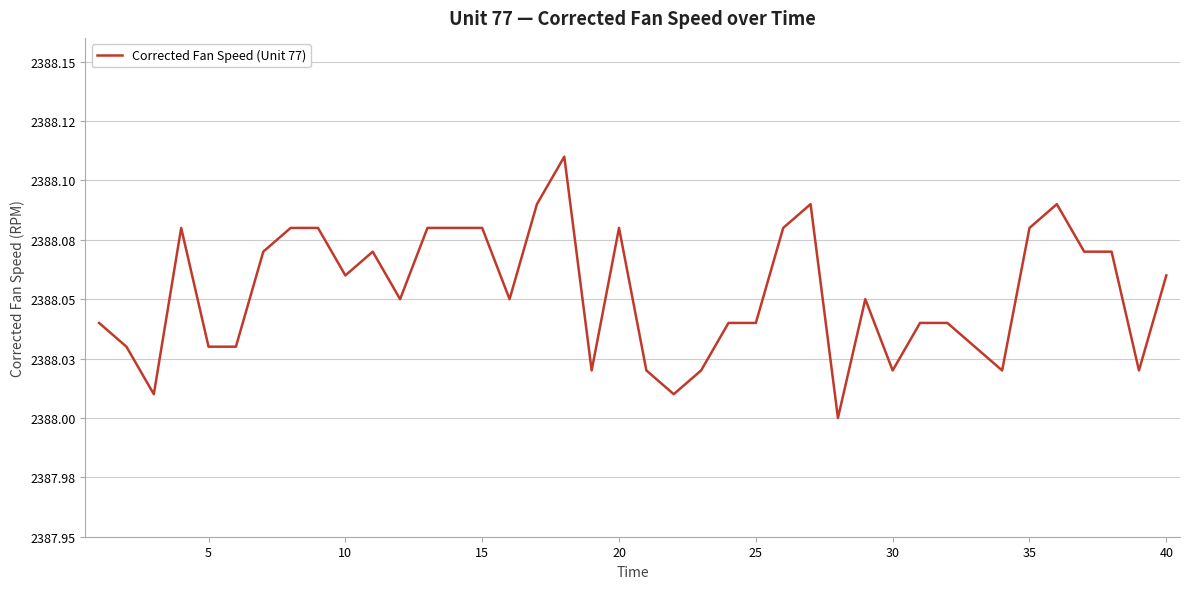

Does the chart display data point markers on the line(s)?

No